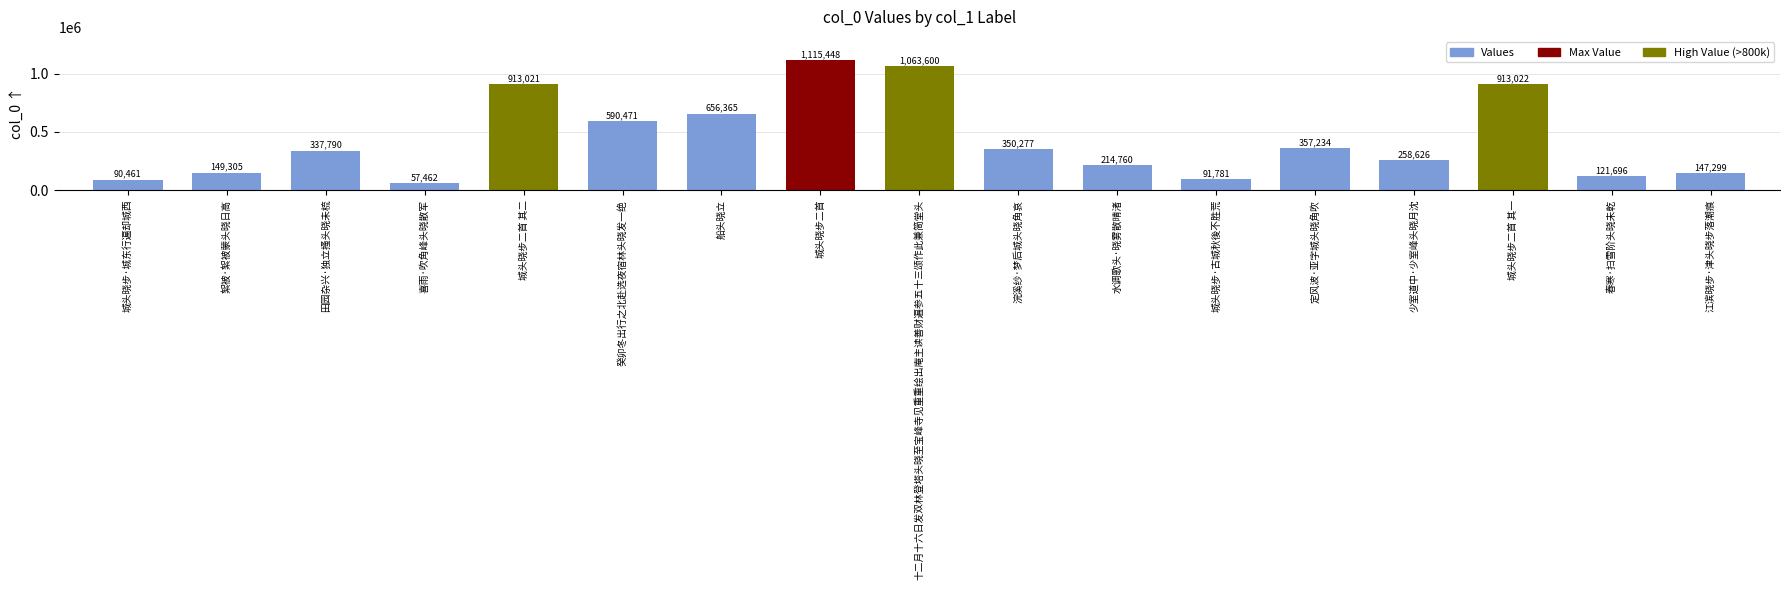

What position from the left is 十二月十六日发双林登塔头晓至宝峰寺见重重绘出庵主读善财遍参五十三颂作此兼简堂头?

9